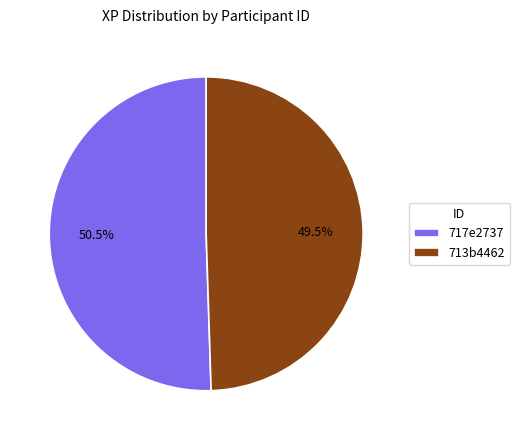

Rank the categories by value from lowest to highest.

713b4462, 717e2737